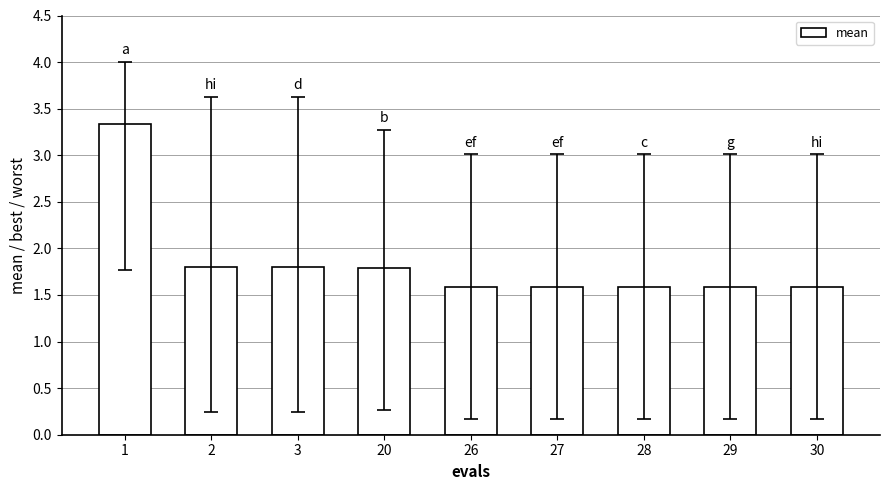

What is the approximate value at 1?

3.3